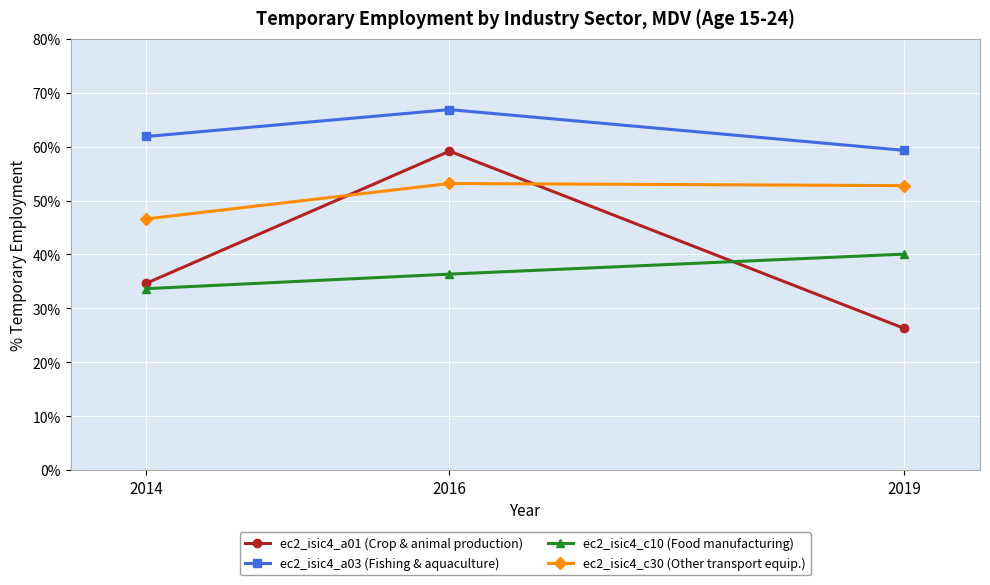

At which label does ec2_isic4_c10 (Food manufacturing) reach its peak?

2019